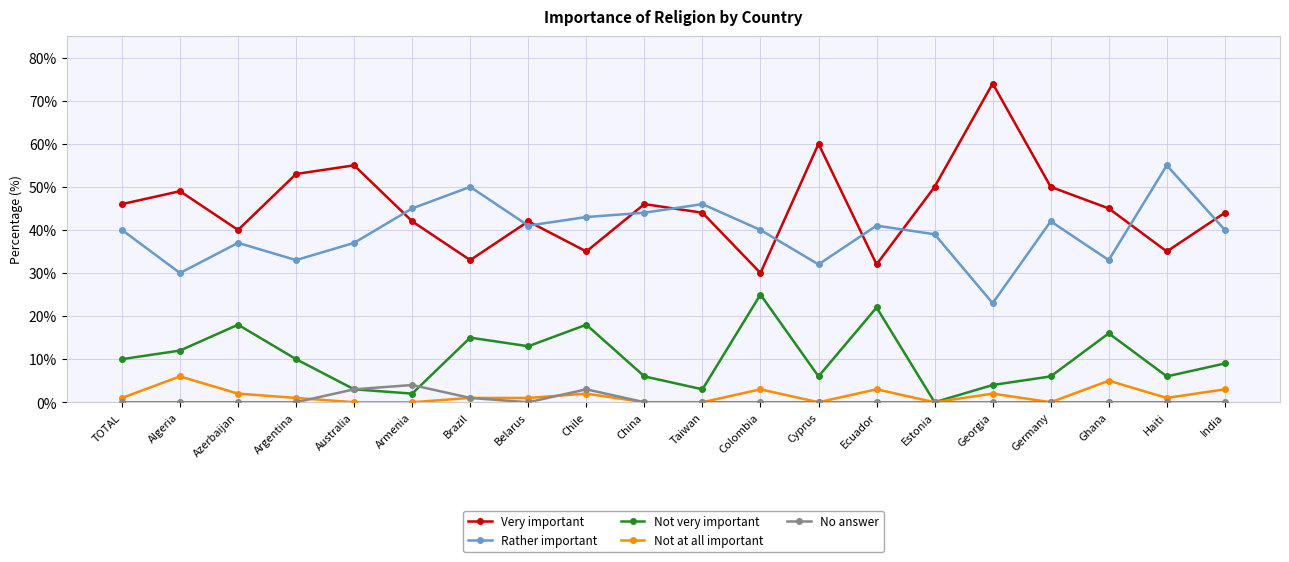

How many series are shown in this chart?

5